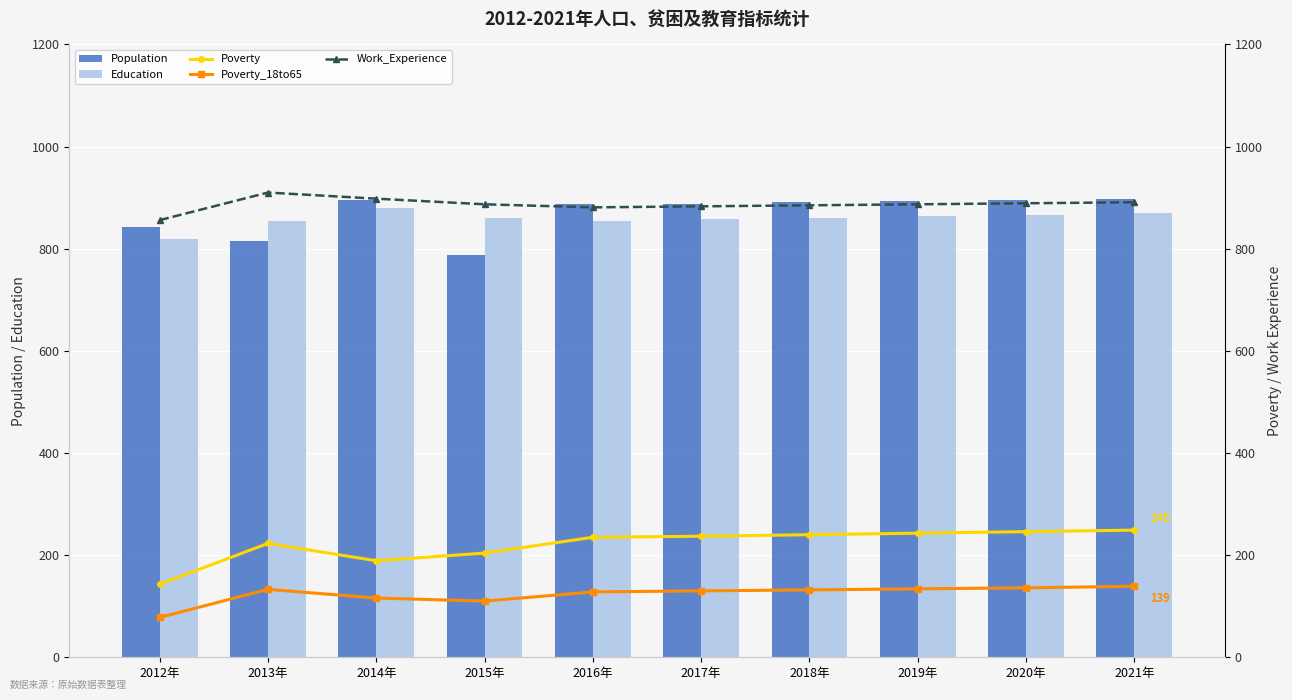

Where does the Work_Experience series first go above 887?

2013年